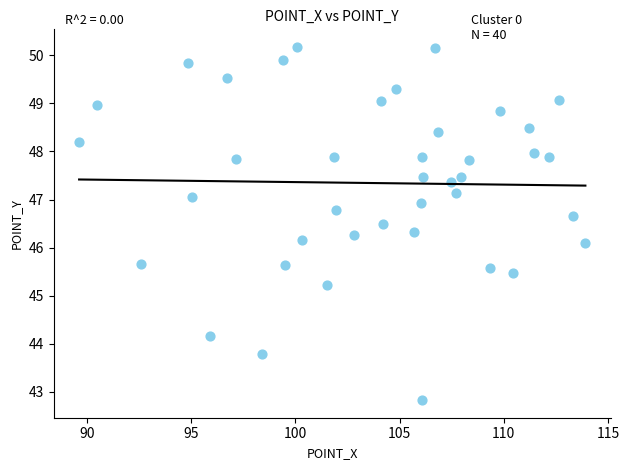

What is the range of Y values (max minus min)?

7.3